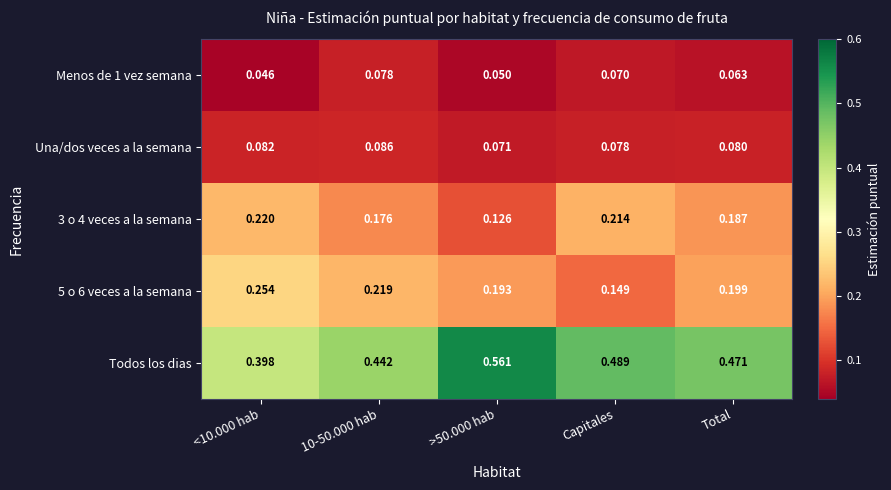

Is the value of Todos los dias at <10.000 hab greater than the value of Una/dos veces a la semana at Total?

Yes